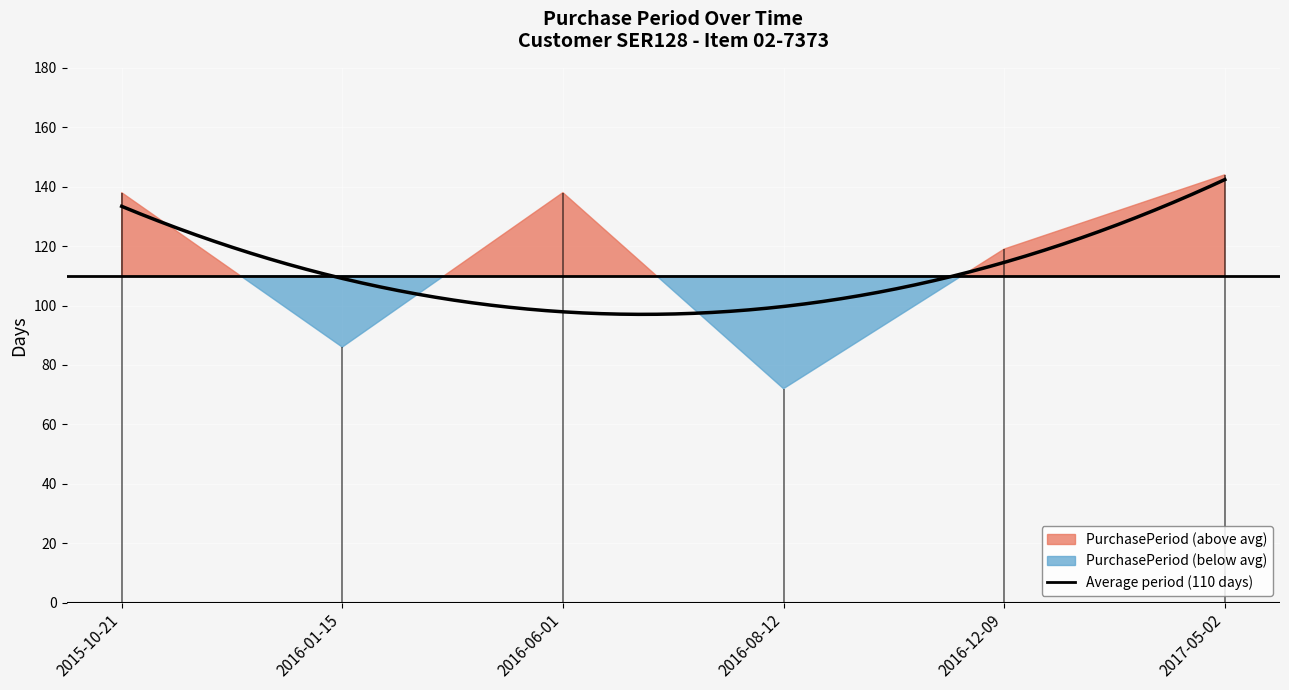

At which category does the chart reach its minimum across all series?

2016-08-12